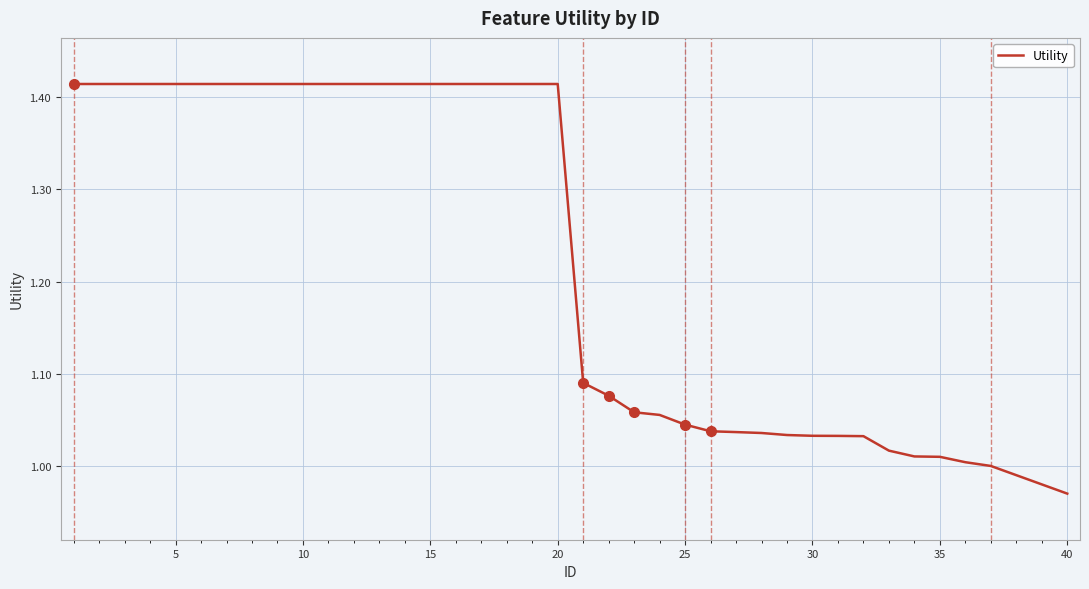

What is the difference between the maximum and minimum values?

0.4